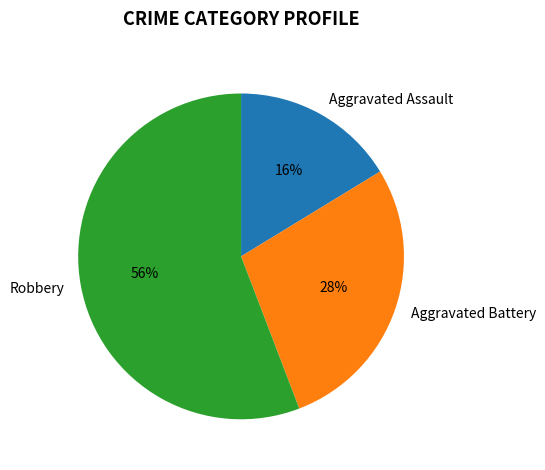

What is the ratio of the value at Robbery to the value at Aggravated Battery?

2.0